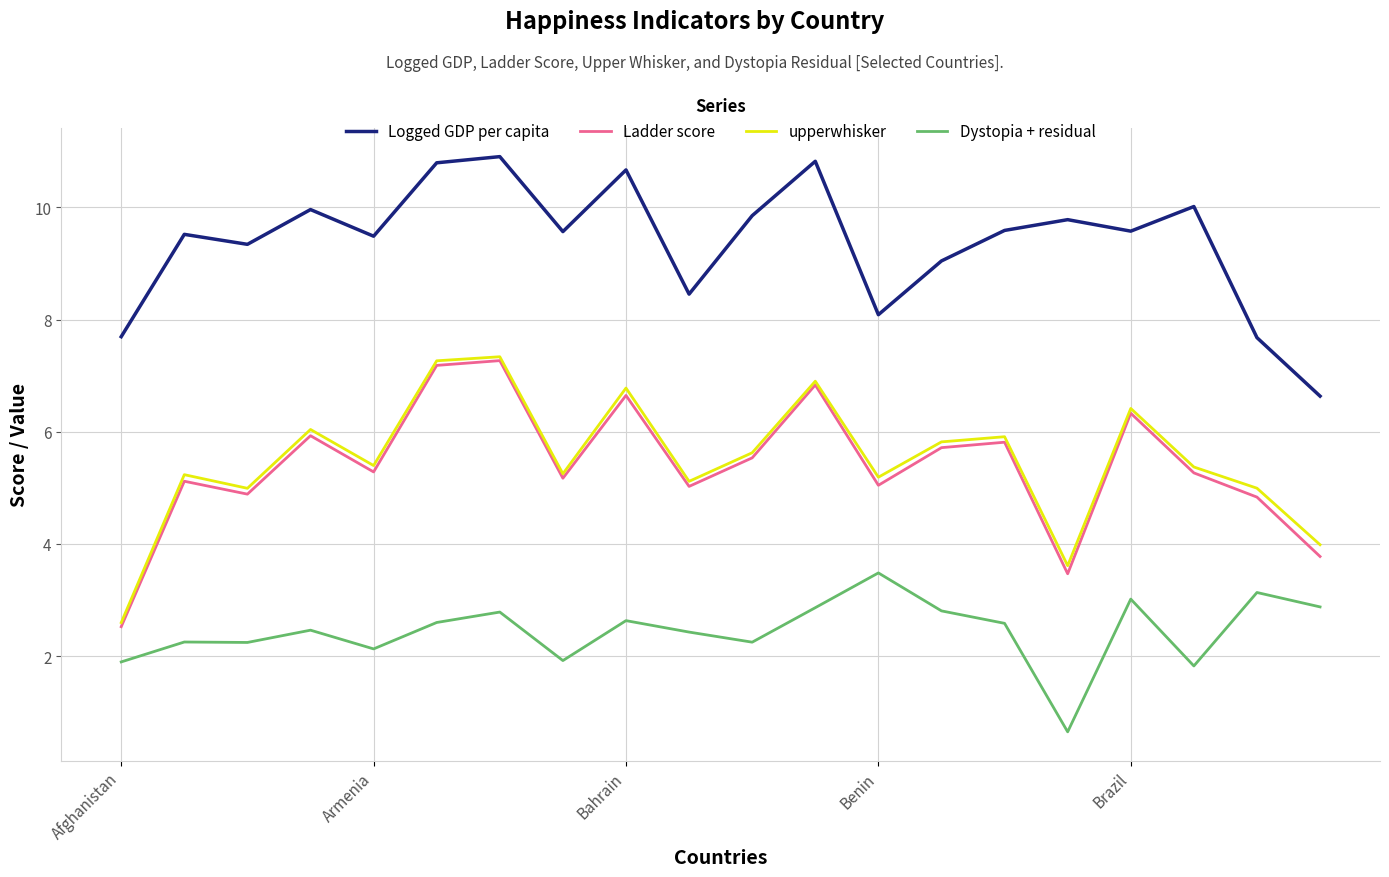

True or false: Ladder score and Logged GDP per capita cross at least once.

False